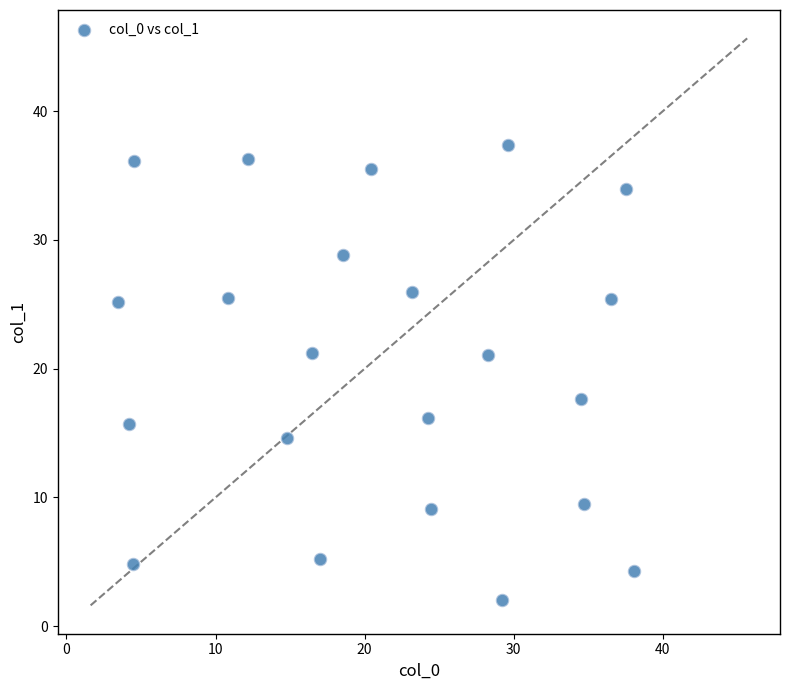

What is the range of X values (max minus min)?

34.6